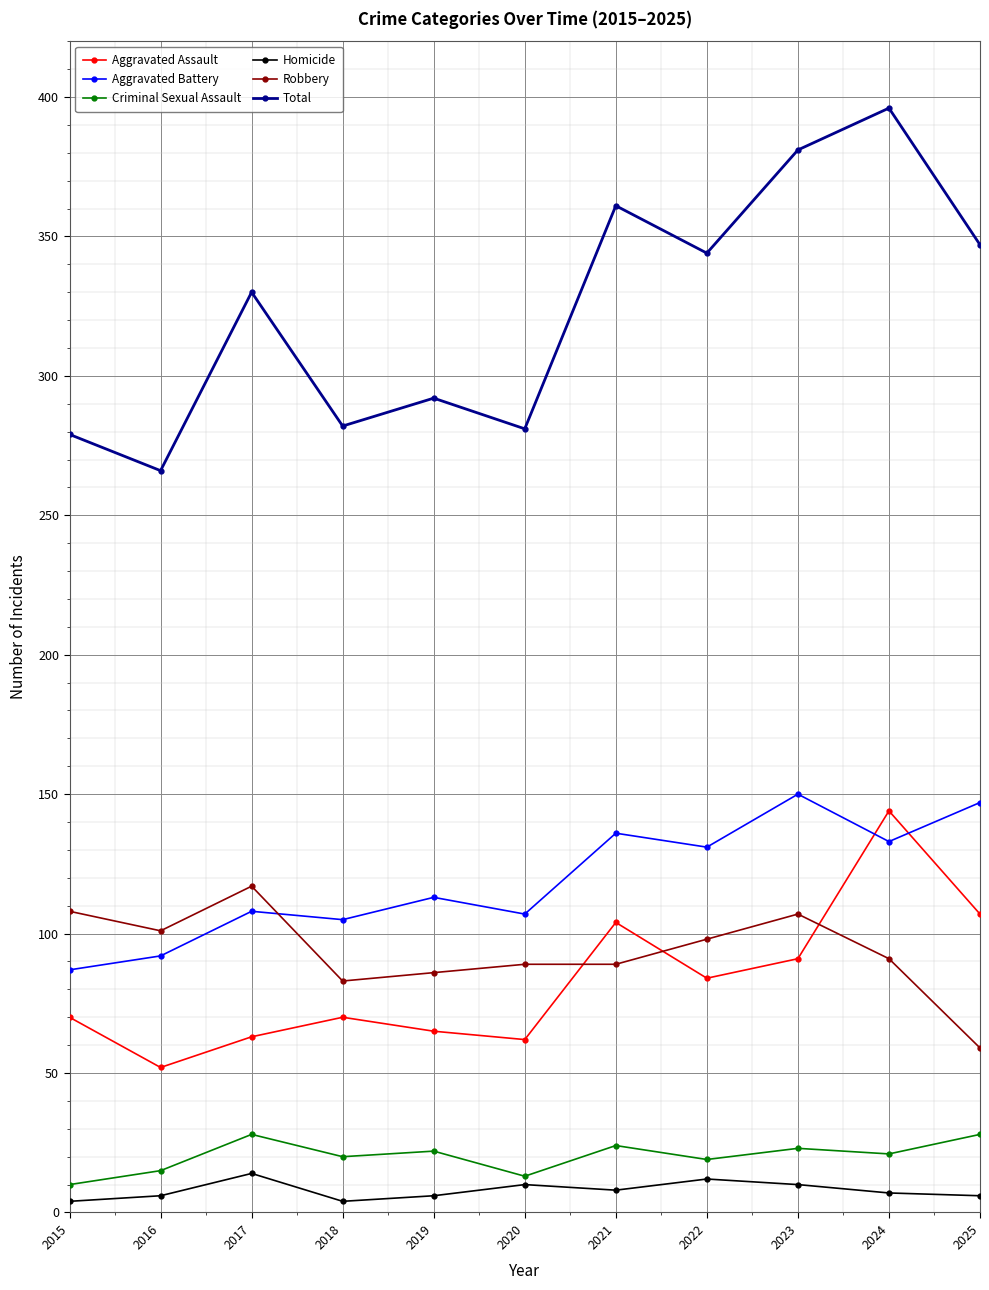

How many lines are shown in the chart?

6